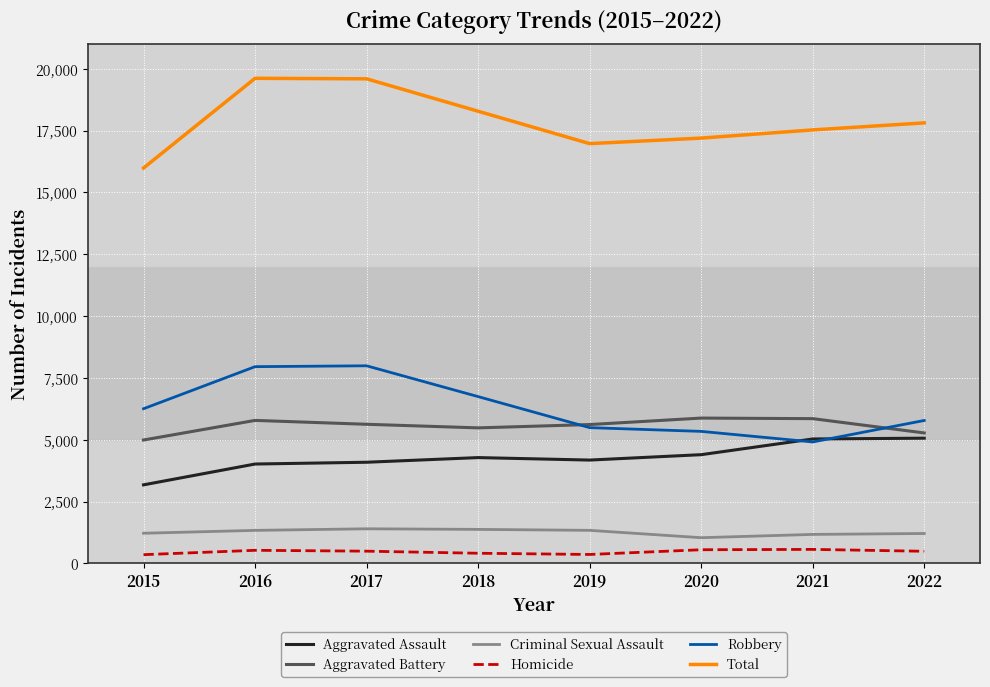

In Aggravated Assault, how many points are lower than both neighbors (excluding endpoints)?

1